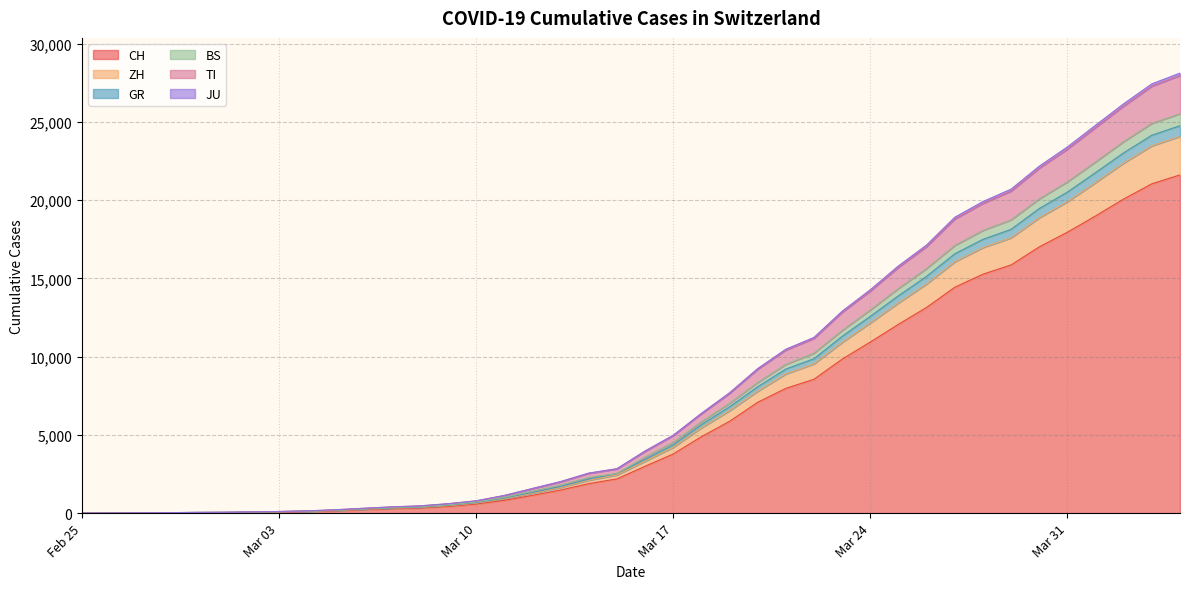

What is the value of the TI point at the 3rd from the left?

14